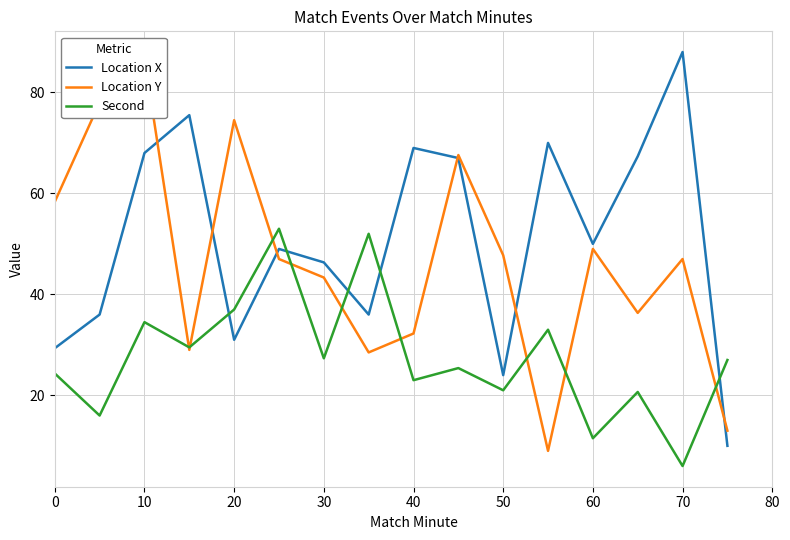

What is the difference between the maximum and minimum values in the Location Y series?

77.8